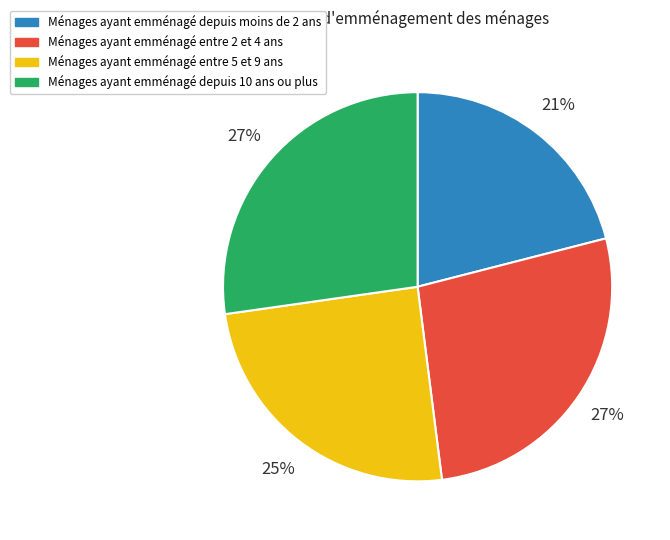

Does any single category account for the majority?

No